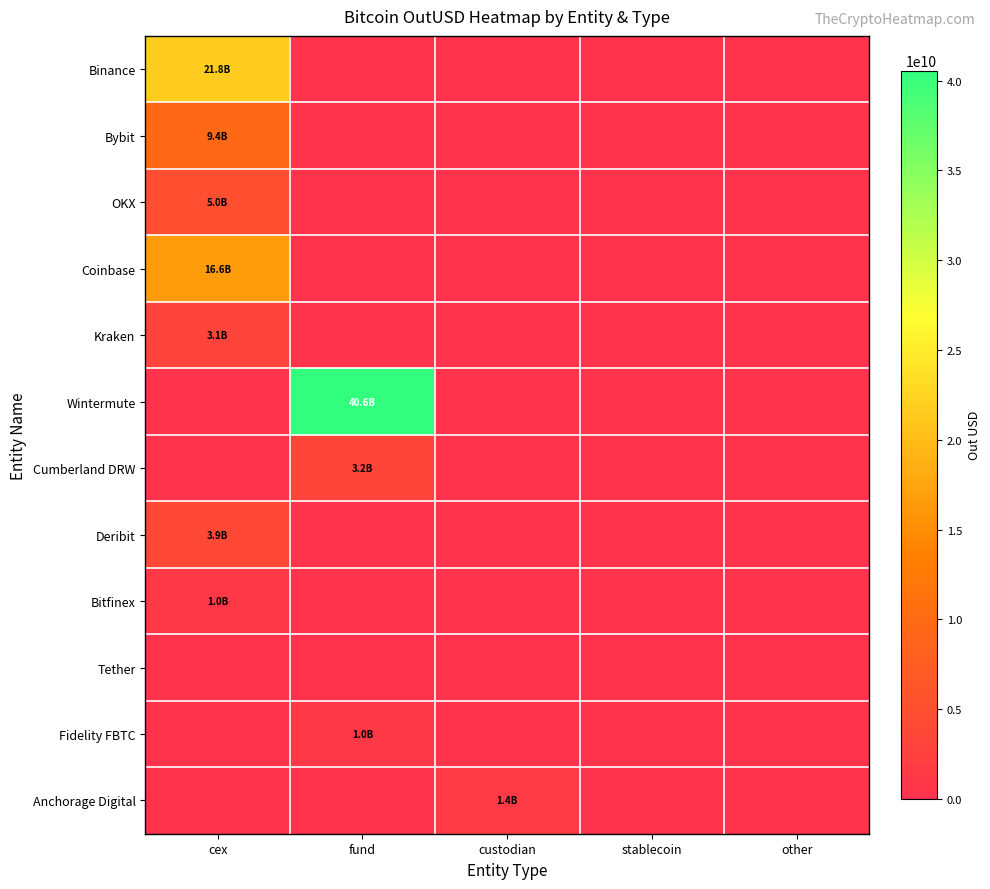

Which series has the largest range (max minus min)?

Wintermute